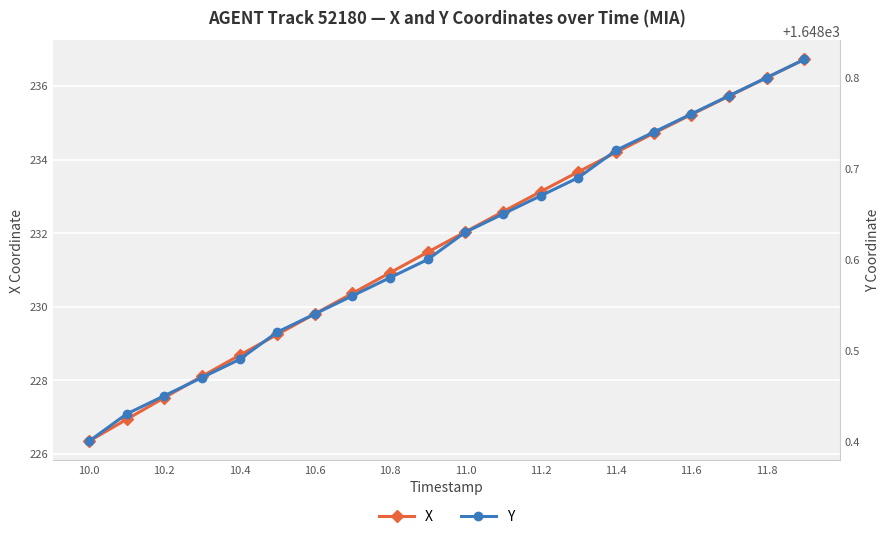

Reading left to right, list all the values displayed in this chart.

X: 226.3	226.9	227.5	228.1	228.7	229.2	229.8	230.4	230.9	231.5	232.0	232.6	233.1	233.7	234.2	234.7	235.2	235.7	236.2	236.7
Y: 1648.4	1648.4	1648.5	1648.5	1648.5	1648.5	1648.5	1648.6	1648.6	1648.6	1648.6	1648.7	1648.7	1648.7	1648.7	1648.7	1648.8	1648.8	1648.8	1648.8